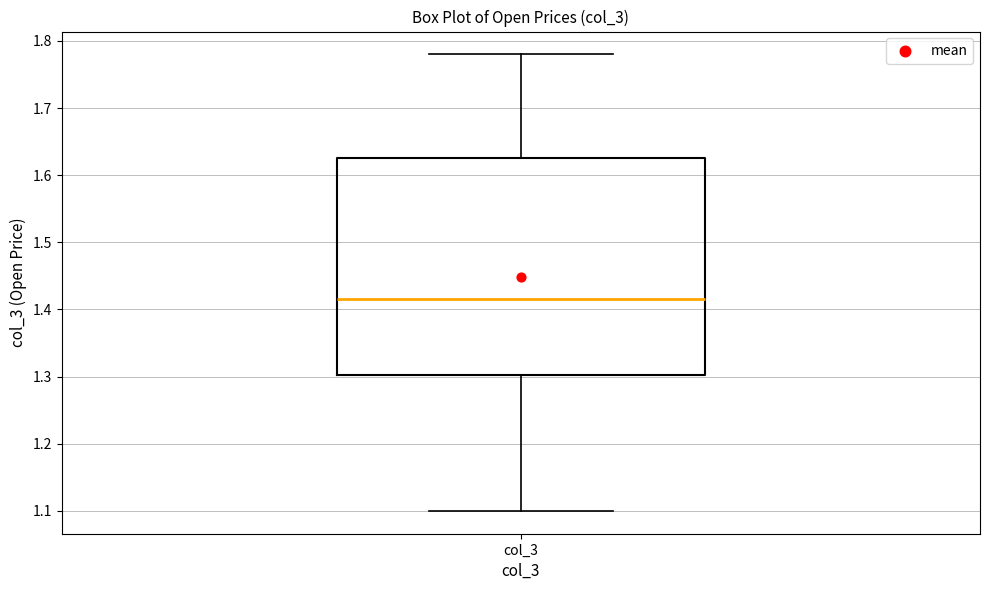

Read this box plot against the y-axis: the position of the median line, the range covered by the box, and the ends of both whiskers. The values are not printed on the chart, so give them approximately, as read against the axis.

median 1.42, box 1.30 to 1.63, whiskers 1.10 to 1.78